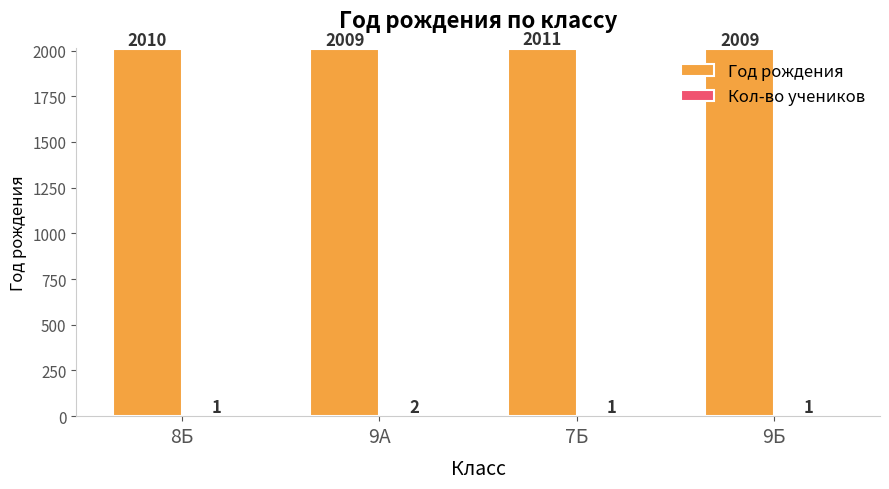

What value does the Год рождения series have at 9Б?

2009